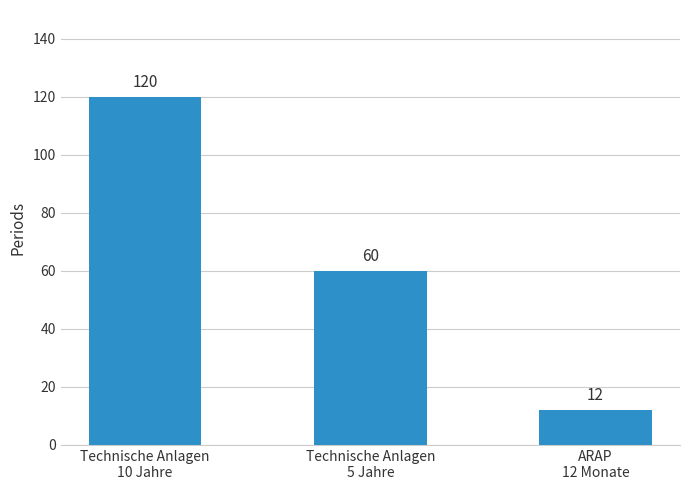

Reading left to right, extract all data points from this chart.

Technische Anlagen
10 Jahre=120	Technische Anlagen
5 Jahre=60	ARAP
12 Monate=12